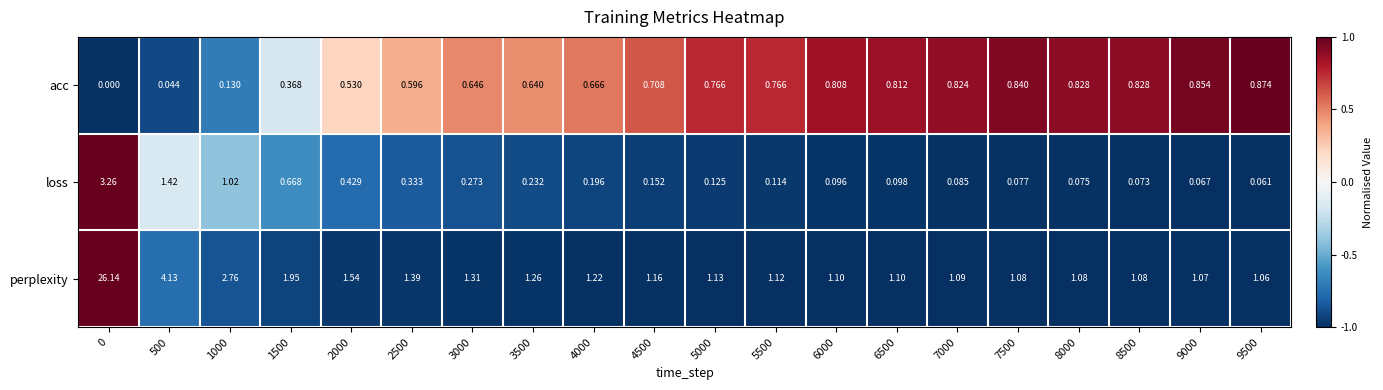

Rank the series by their maximum value, from highest to lowest.

perplexity, loss, acc